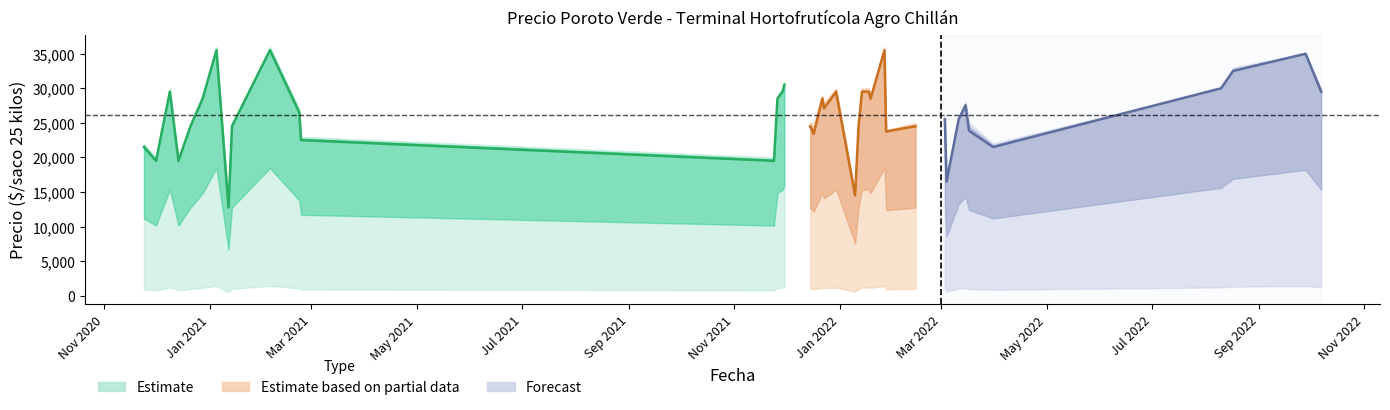

Reading left to right, extract all data points from this chart.

Precio minimo: 2020-11-24=860	2020-12-01=780	2020-12-09=1180	2020-12-11=1020	2020-12-14=780	2020-12-21=981	2020-12-28=1140	2021-01-05=1420	2021-01-12=510	2021-01-14=980	2021-02-05=1420	2021-02-22=1060	2021-02-23=900	2021-11-24=780	2021-11-26=1140	2021-11-29=1180	2021-11-30=1220	2021-12-15=980	2021-12-17=935	2021-12-22=1140	2021-12-23=1084	2021-12-30=1180	2022-01-10=580	2022-01-12=980	2022-01-14=1180	2022-01-18=1180	2022-01-19=1140	2022-01-27=1420	2022-01-28=950	2022-02-14=980	2022-03-03=1020	2022-03-04=660	2022-03-11=1020	2022-03-15=1101	2022-03-17=954	2022-03-31=860	2022-08-10=1200	2022-08-17=1300	2022-09-28=1400	2022-10-07=1180
Precio promedio ponderado: 2020-11-24=21500	2020-12-01=19500	2020-12-09=29500	2020-12-11=25500	2020-12-14=19500	2020-12-21=24526	2020-12-28=28500	2021-01-05=35500	2021-01-12=12750	2021-01-14=24500	2021-02-05=35500	2021-02-22=26500	2021-02-23=22500	2021-11-24=19500	2021-11-26=28500	2021-11-29=29500	2021-11-30=30500	2021-12-15=24500	2021-12-17=23385	2021-12-22=28500	2021-12-23=27091	2021-12-30=29500	2022-01-10=14500	2022-01-12=24500	2022-01-14=29500	2022-01-18=29500	2022-01-19=28500	2022-01-27=35500	2022-01-28=23750	2022-02-14=24500	2022-03-03=25500	2022-03-04=16500	2022-03-11=25500	2022-03-15=27532	2022-03-17=23857	2022-03-31=21500	2022-08-10=30000	2022-08-17=32500	2022-09-28=35000	2022-10-07=29500
Precio maximo: 2020-11-24=22000	2020-12-01=20000	2020-12-09=30000	2020-12-11=26000	2020-12-14=20000	2020-12-21=25000	2020-12-28=29000	2021-01-05=36000	2021-01-12=13000	2021-01-14=25000	2021-02-05=36000	2021-02-22=27000	2021-02-23=23000	2021-11-24=20000	2021-11-26=29000	2021-11-29=30000	2021-11-30=31000	2021-12-15=25000	2021-12-17=25000	2021-12-22=29000	2021-12-23=28000	2021-12-30=30000	2022-01-10=15000	2022-01-12=25000	2022-01-14=30000	2022-01-18=30000	2022-01-19=29000	2022-01-27=36000	2022-01-28=24000	2022-02-14=25000	2022-03-03=26000	2022-03-04=17000	2022-03-11=26000	2022-03-15=28000	2022-03-17=25000	2022-03-31=22000	2022-08-10=30000	2022-08-17=33000	2022-09-28=35000	2022-10-07=30000